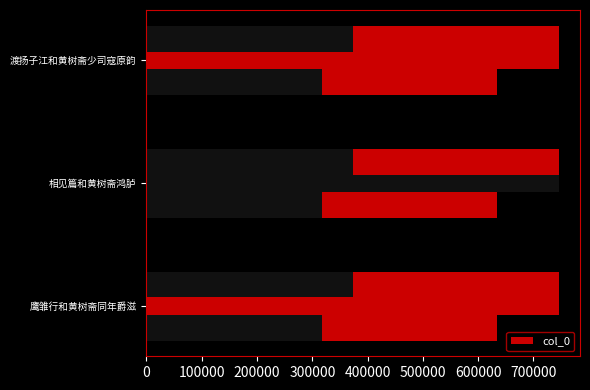

Are the bars grouped side by side (vs. stacked)?

No